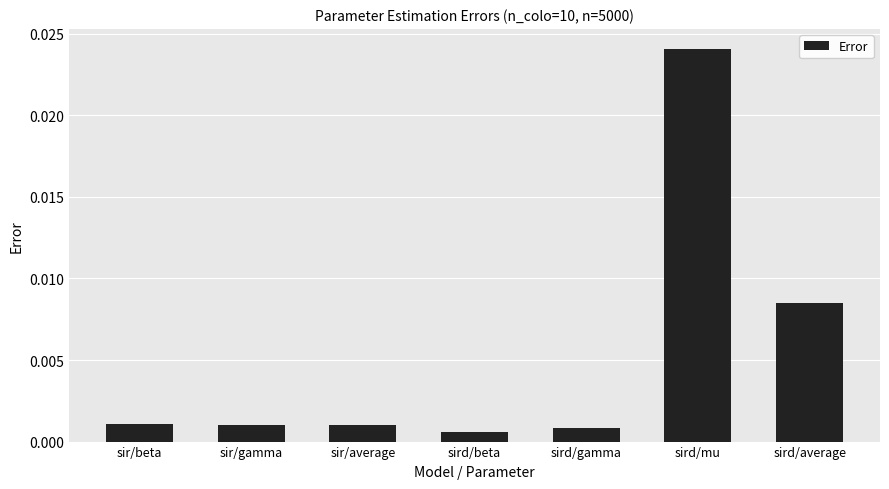

Between sird/average and sir/average, which is larger?

sird/average